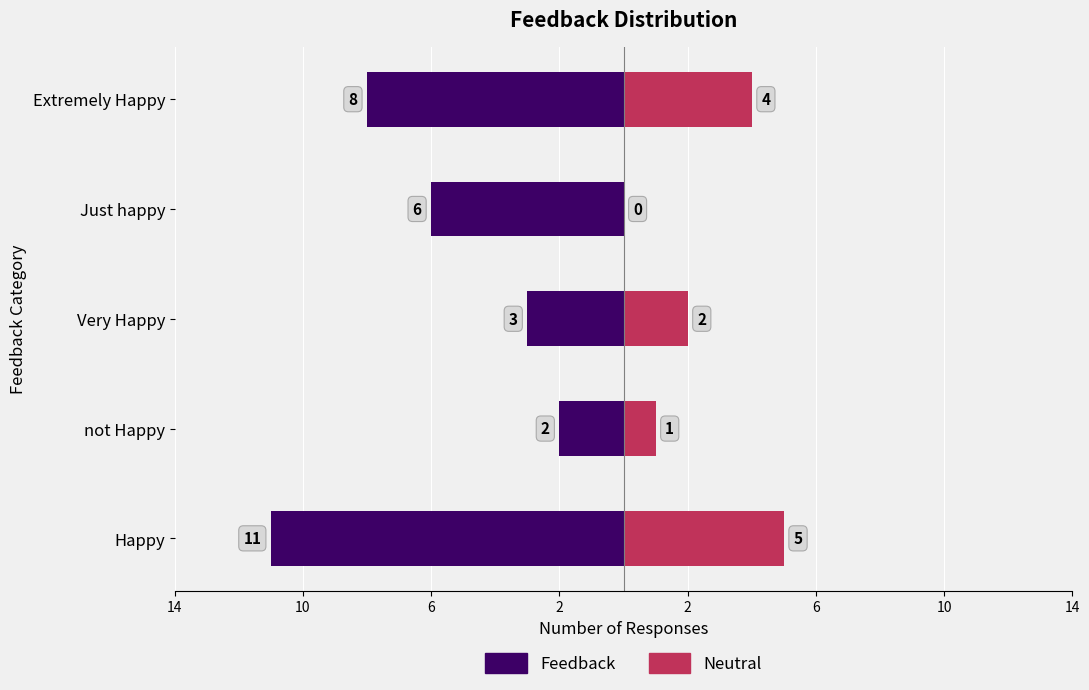

How many data points in Feedback are less than -6?

2